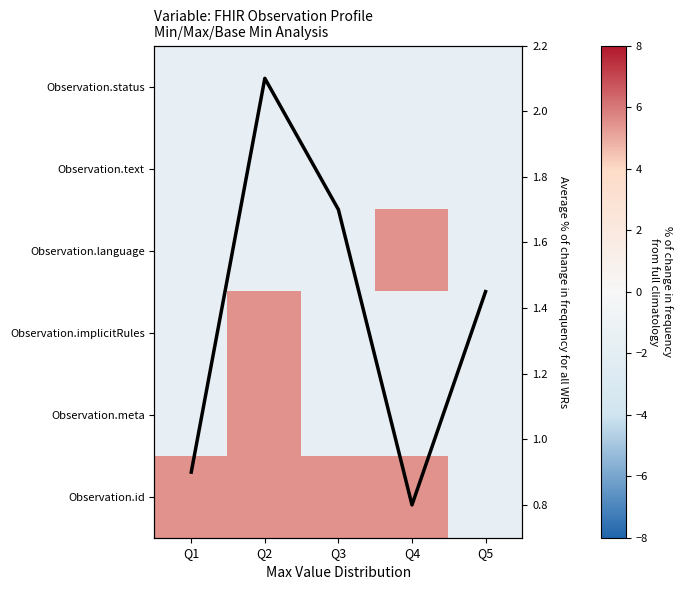

At which label does Observation.id reach its peak?

Q1